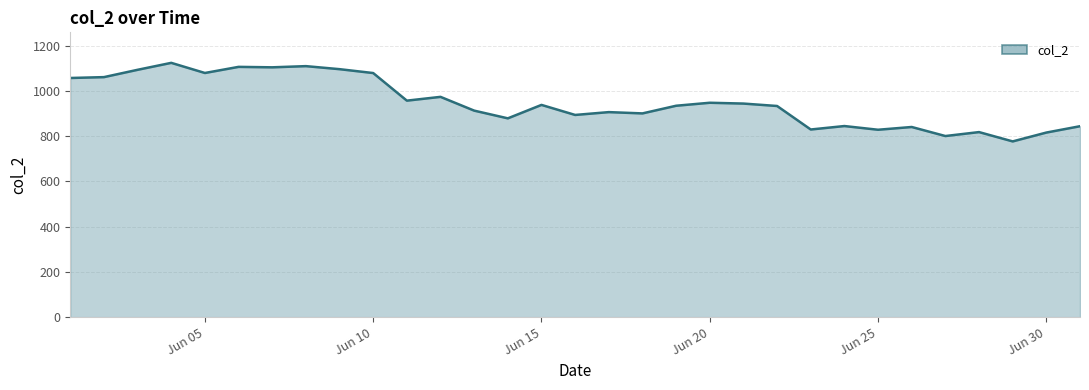

What is the difference between the maximum and minimum values?

347.1